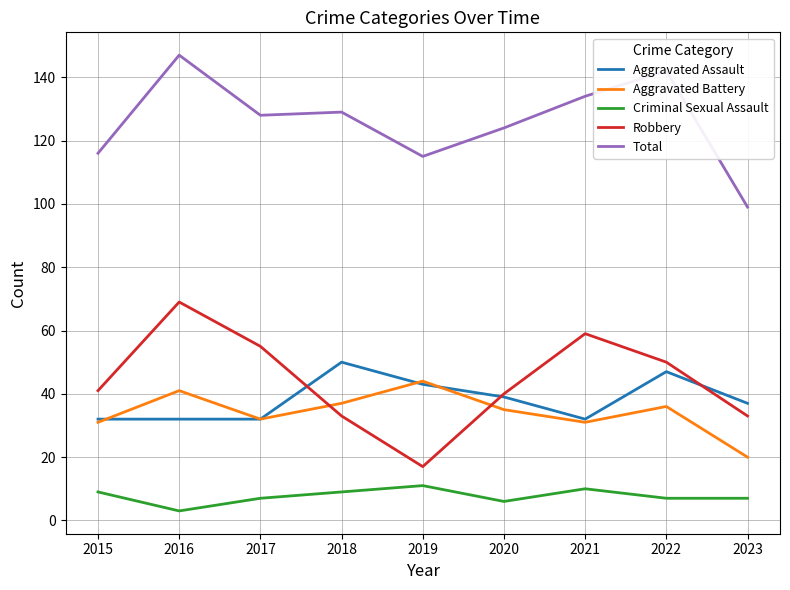

What is the difference between the second highest and minimum values in the Criminal Sexual Assault series?

7